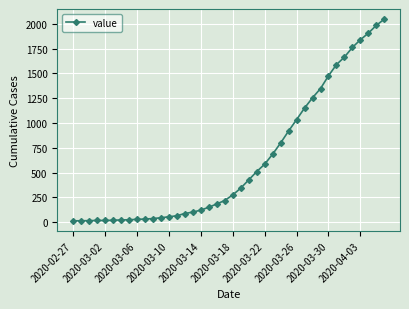

How many lines are shown in the chart?

1